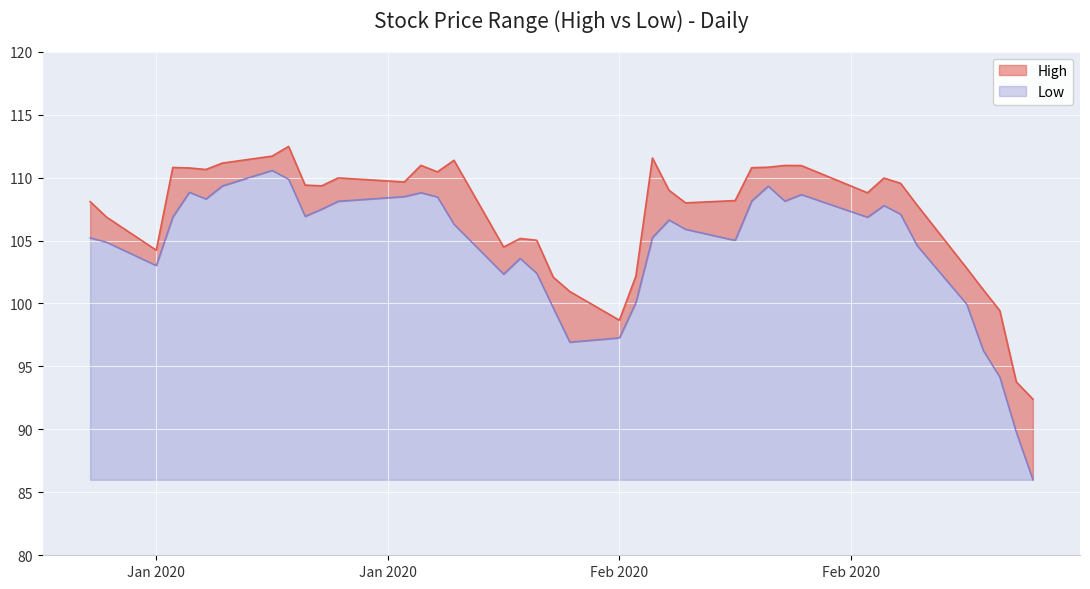

Rank the series by their maximum value, from lowest to highest.

Low, High